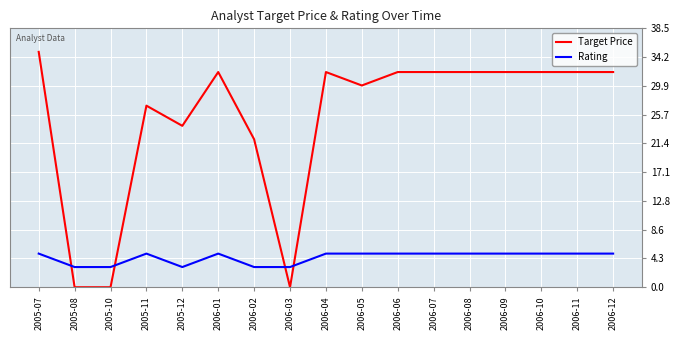

True or false: Target Price and Rating intersect in this chart.

True